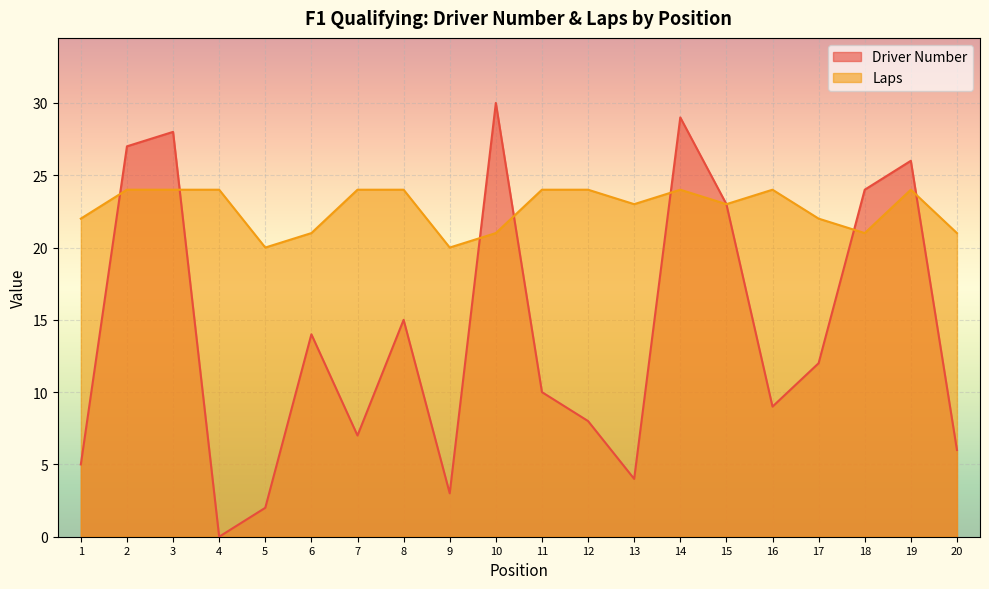

Where is the first local maximum for Laps?

14